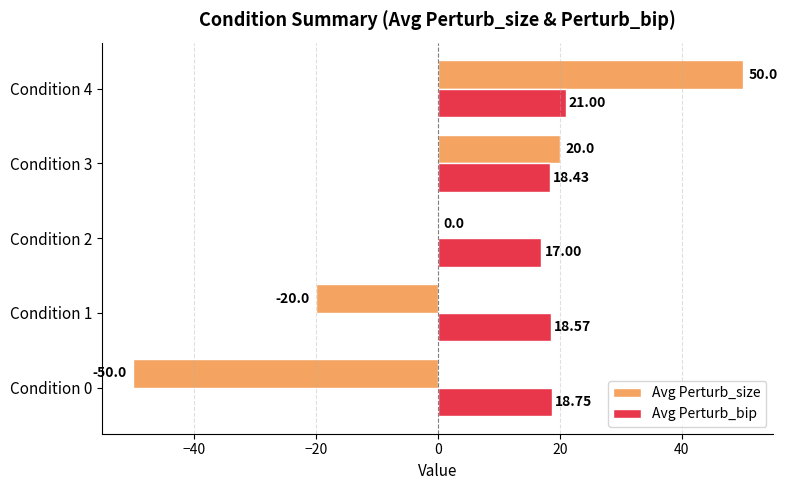

Which series has the largest total across all categories?

Avg Perturb_bip